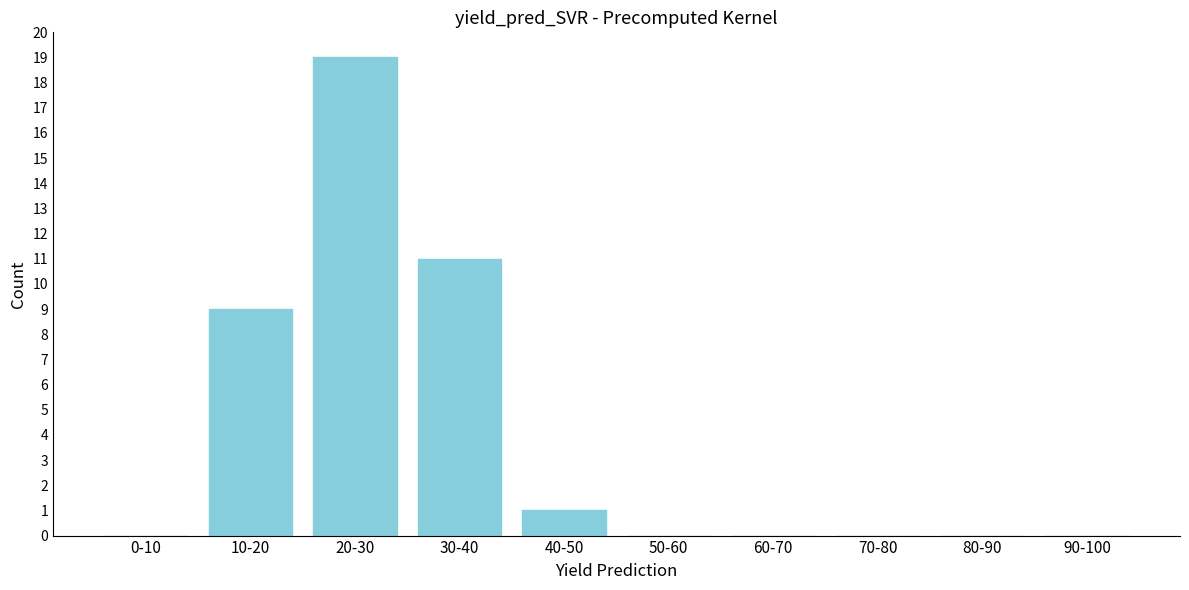

What is the sum of all values?

40